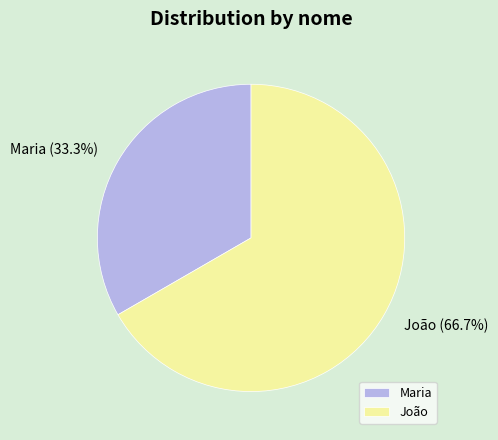

What is the majority slice?

João